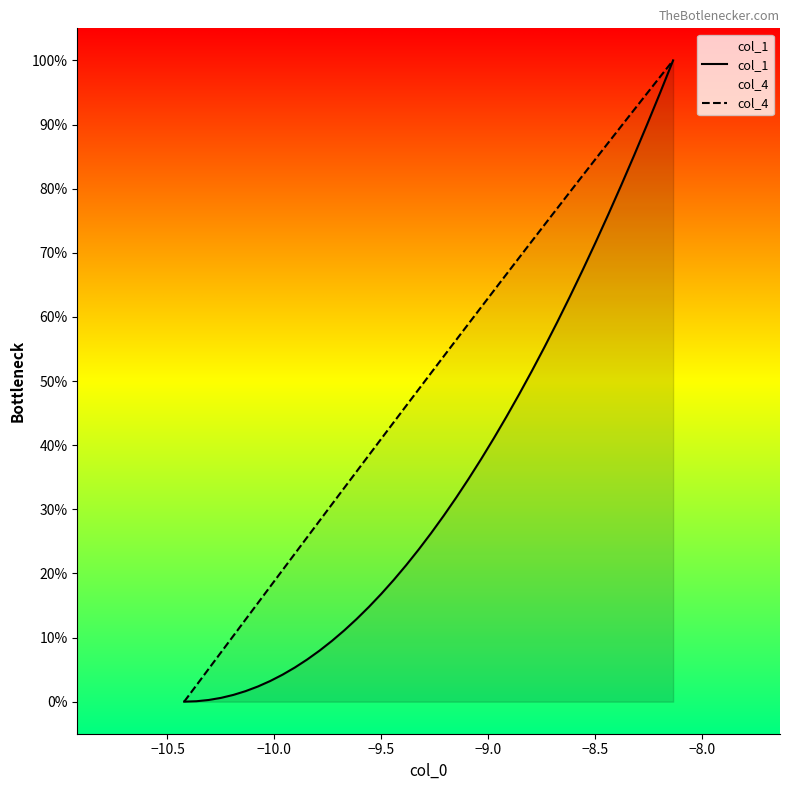

Which series has the largest total across all categories?

col_4